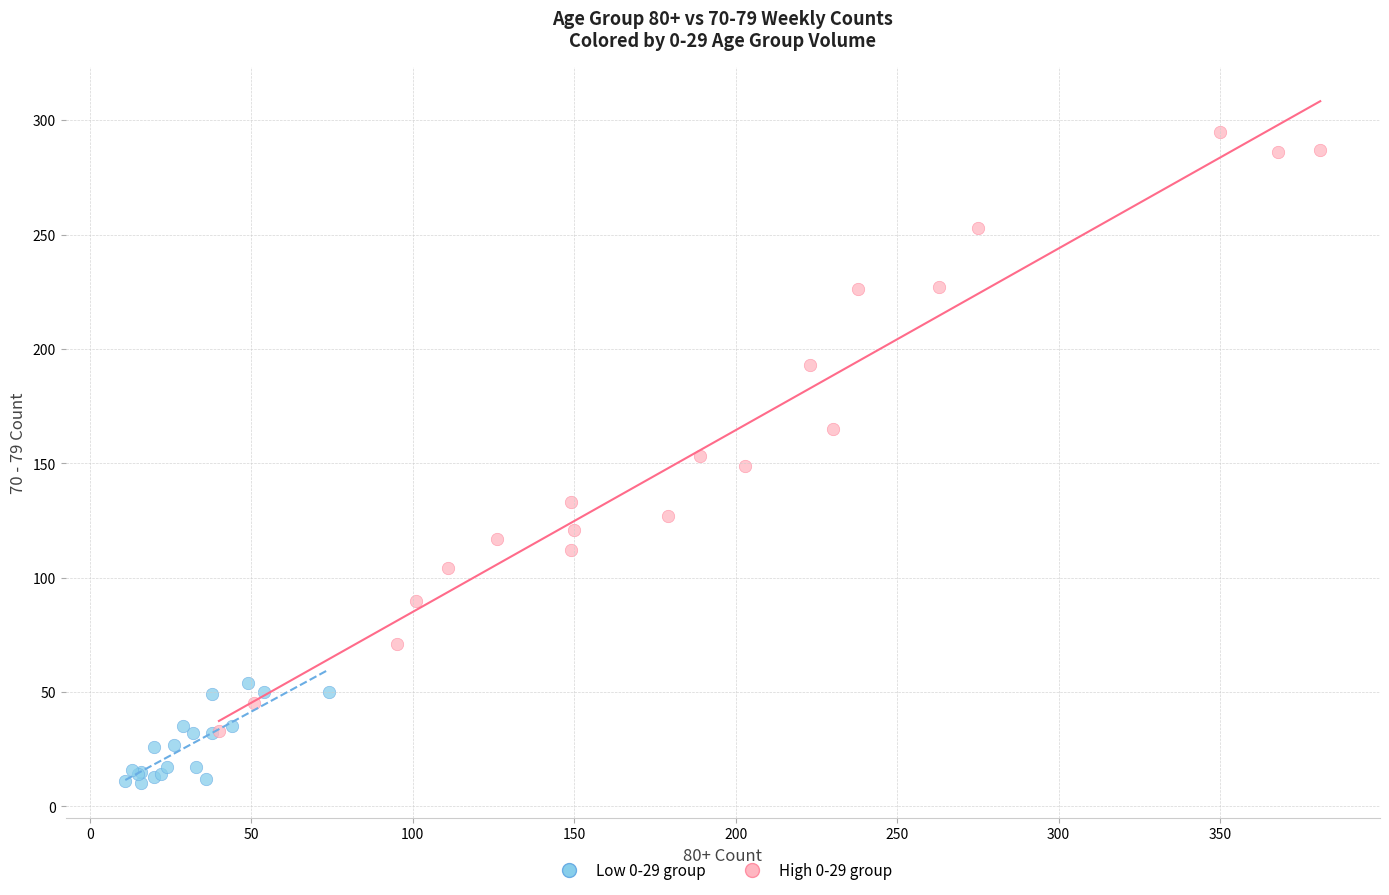

Which series reaches the maximum Y coordinate?

High 0-29 group